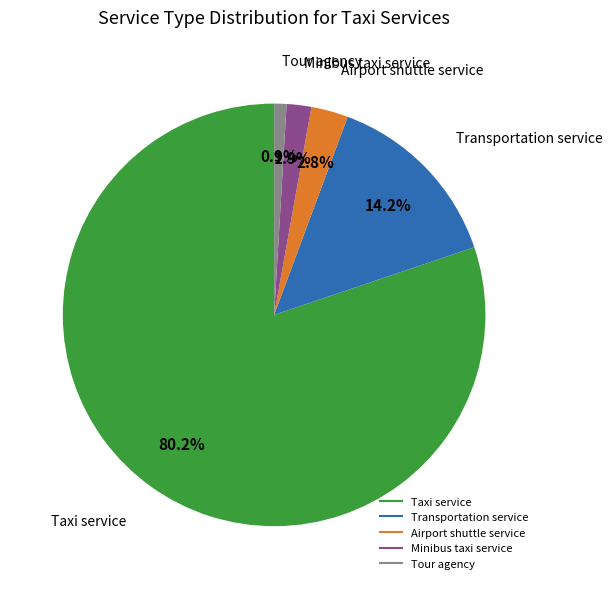

Count the number of slices in the pie.

5